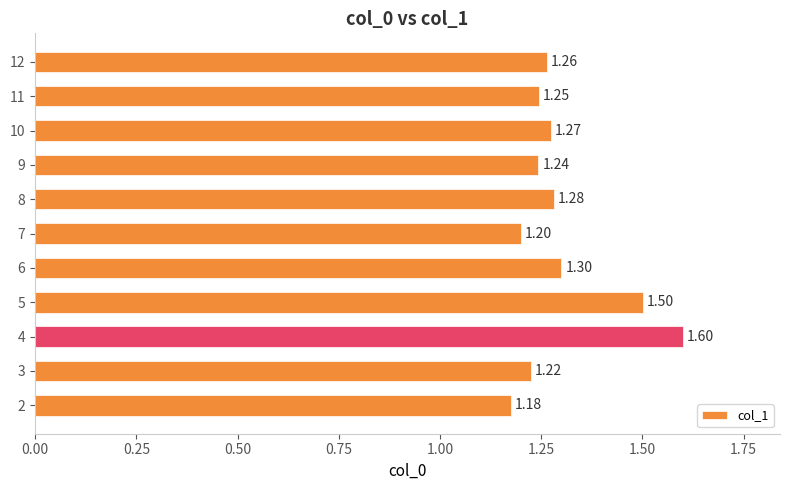

What is the difference between the second highest and minimum values?

0.3